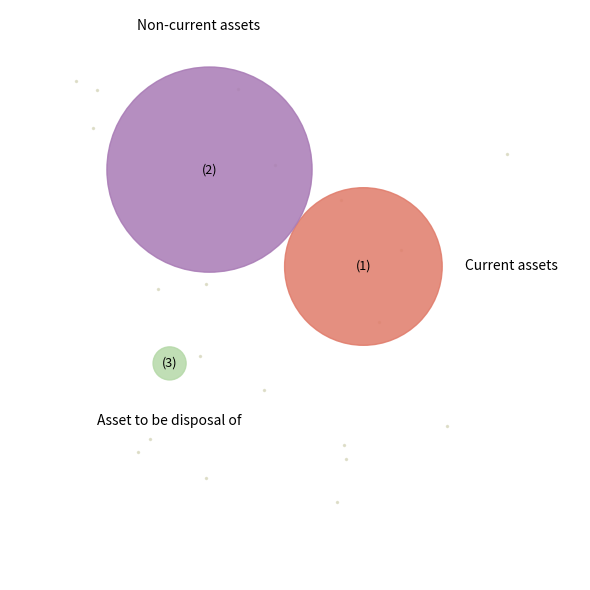

The Asset to be disposal of slice represents 2% of the pie. True or false?

True